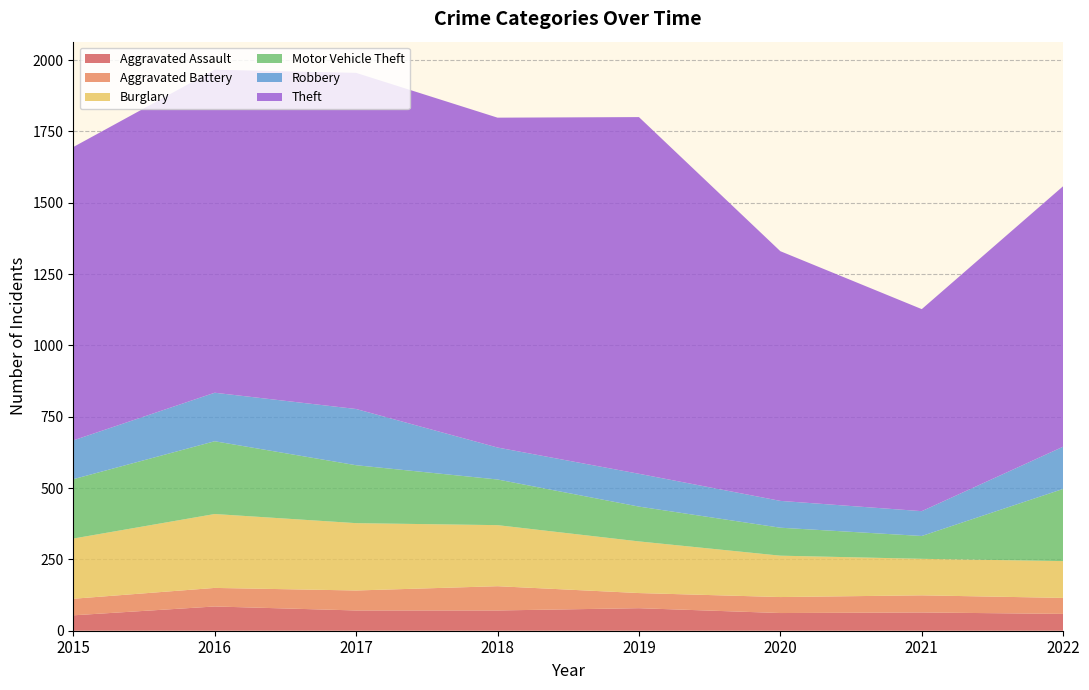

Reading left to right, transcribe all the data shown in this chart.

Aggravated Assault: 54	85	71	71	79	62	64	59
Aggravated Battery: 58	65	70	85	53	56	60	56
Burglary: 211	259	236	214	181	145	128	129
Motor Vehicle Theft: 208	255	203	160	122	98	80	253
Robbery: 136	170	197	112	115	94	87	148
Theft: 1028	1132	1178	1156	1250	875	708	913